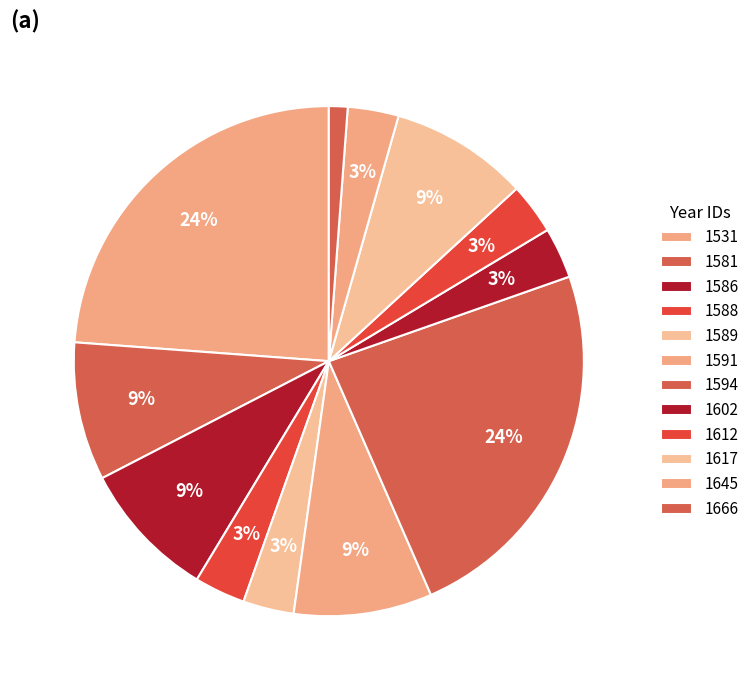

Does any single category account for the majority?

No